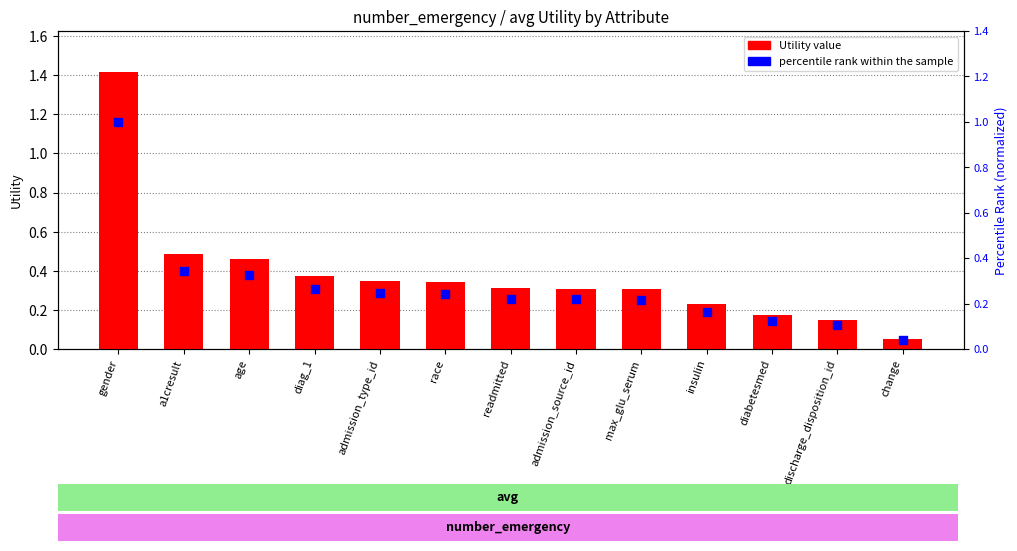

Is the value of percentile rank within the sample at race greater than the value of Utility value at discharge_disposition_id?

Yes